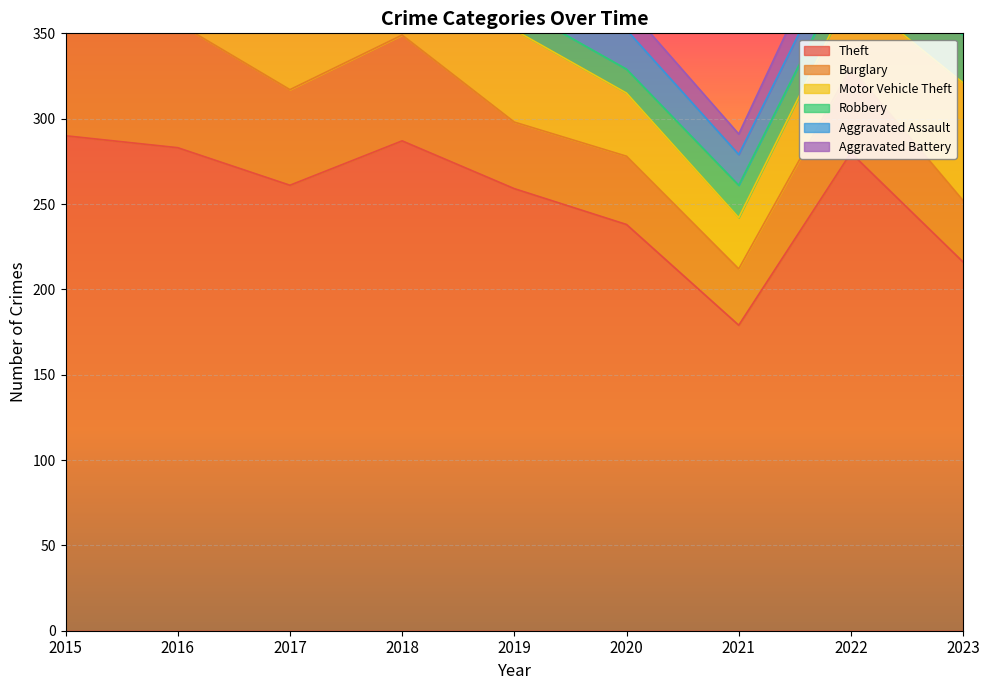

List the series in order of their peak value, highest first.

Theft, Burglary, Motor Vehicle Theft, Robbery, Aggravated Assault, Aggravated Battery